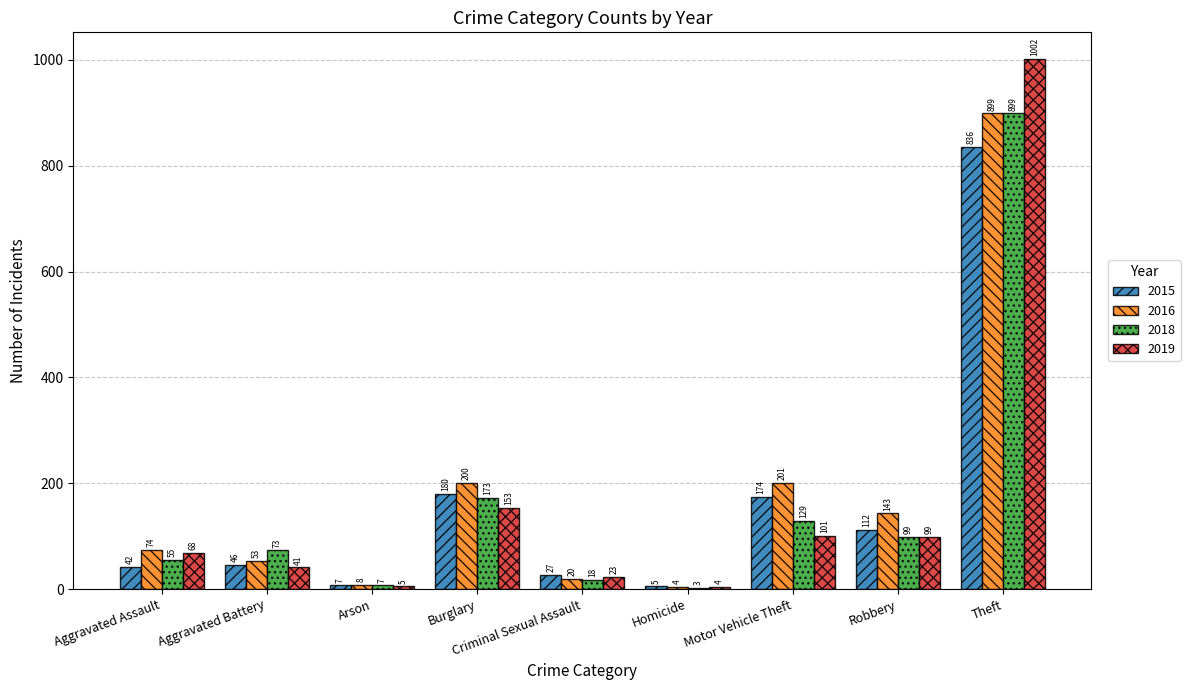

Reading right to left, what are all the values shown in this chart?

2015: 836	112	174	5	27	180	7	46	42
2016: 899	143	201	4	20	200	8	53	74
2018: 899	99	129	3	18	173	7	73	55
2019: 1002	99	101	4	23	153	5	41	68